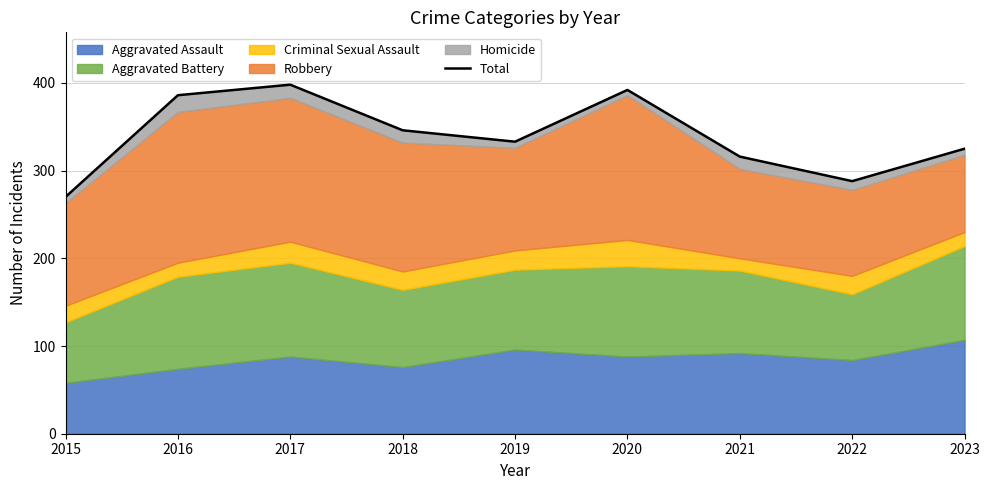

Which category has the lowest value across all series?

2015